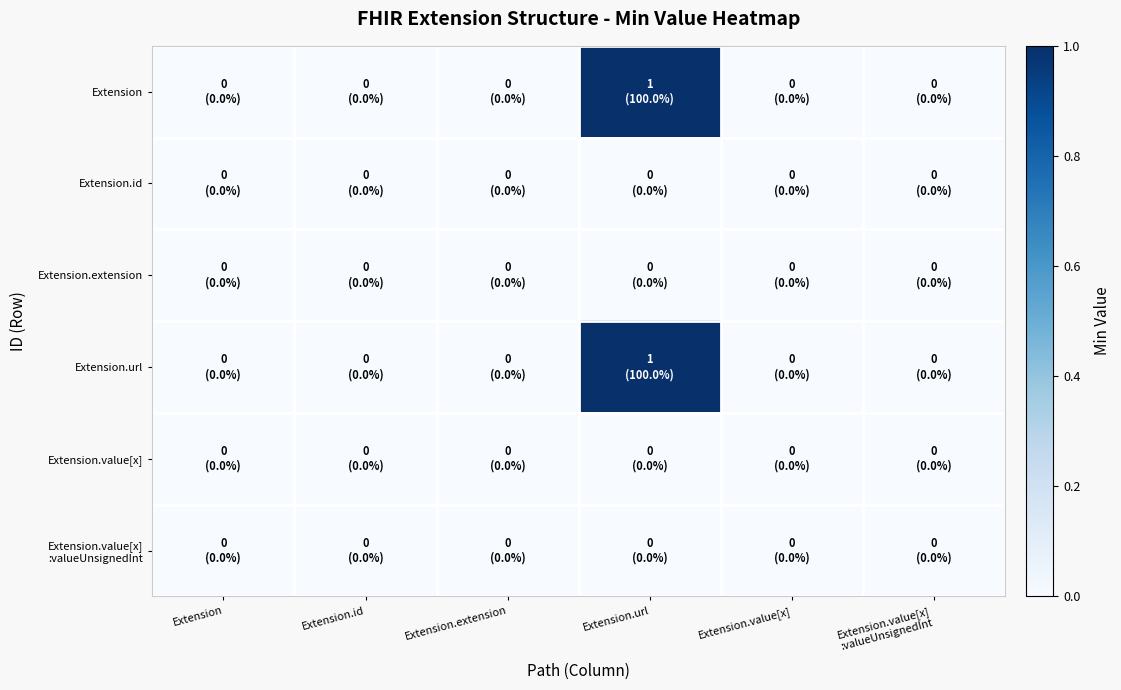

How many series are shown in this chart?

6